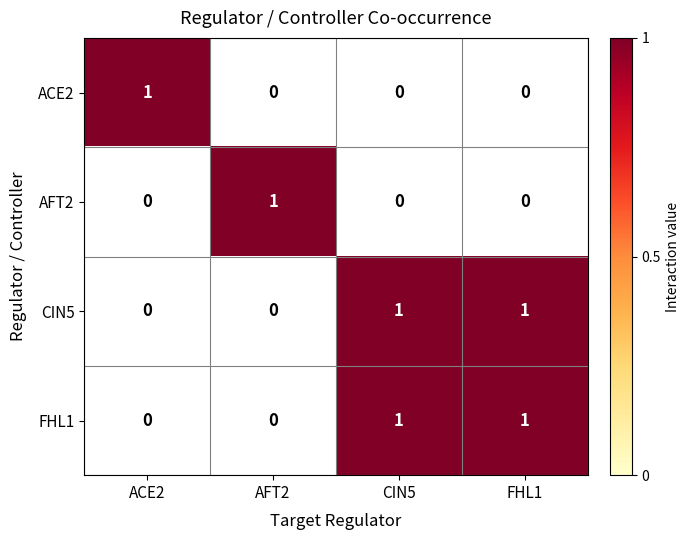

Reading left to right, transcribe all the data shown in this chart.

ACE2: ACE2=1	AFT2=0	CIN5=0	FHL1=0
AFT2: ACE2=0	AFT2=1	CIN5=0	FHL1=0
CIN5: ACE2=0	AFT2=0	CIN5=1	FHL1=1
FHL1: ACE2=0	AFT2=0	CIN5=1	FHL1=1